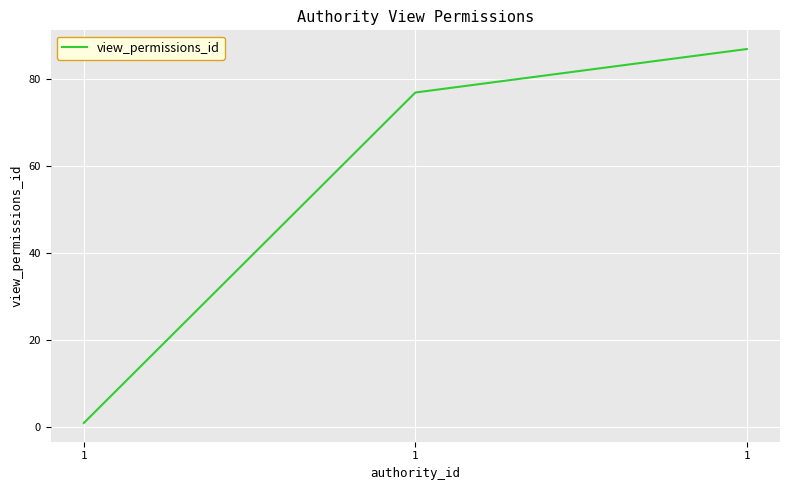

Reading left to right, extract all data points from this chart.

1=1	1=77	1=87